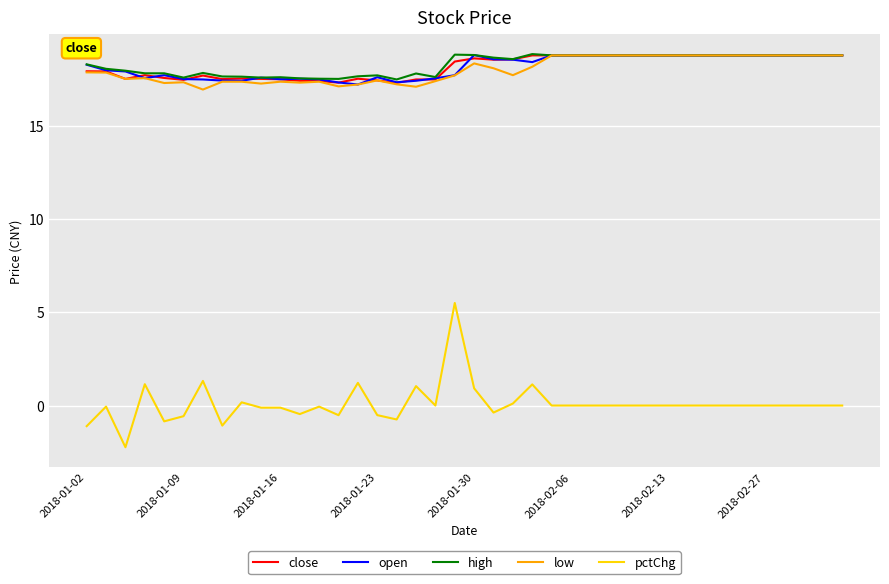

Which series has the largest range (max minus min)?

pctChg